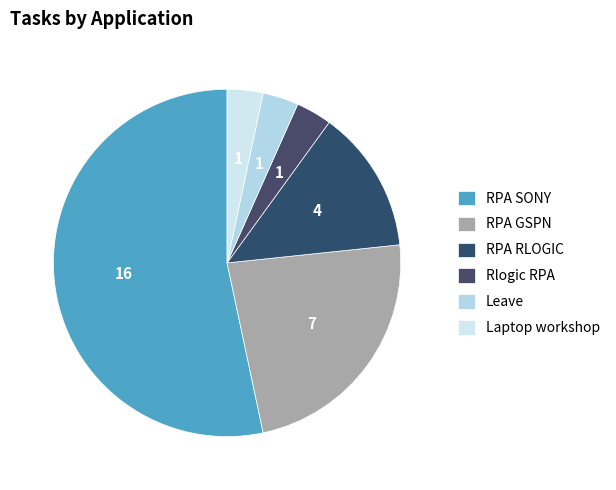

Count the number of slices in the pie.

6